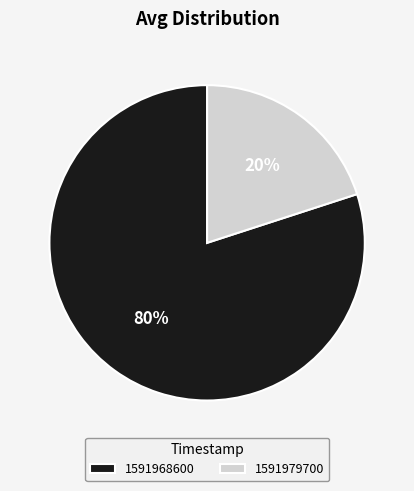

What percentage is the 1591968600 slice, to the nearest percent?

80%